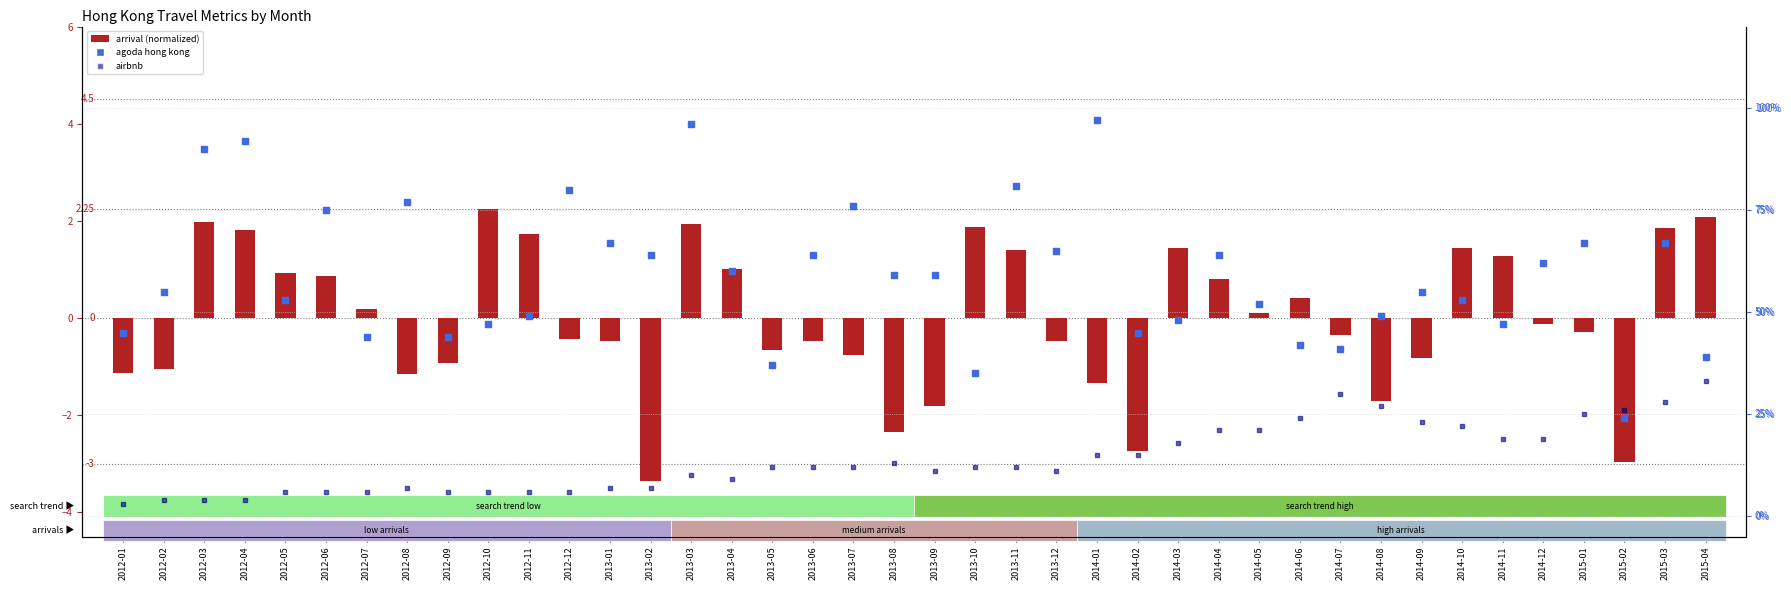

At how many categories does at least one series exceed 64?

13